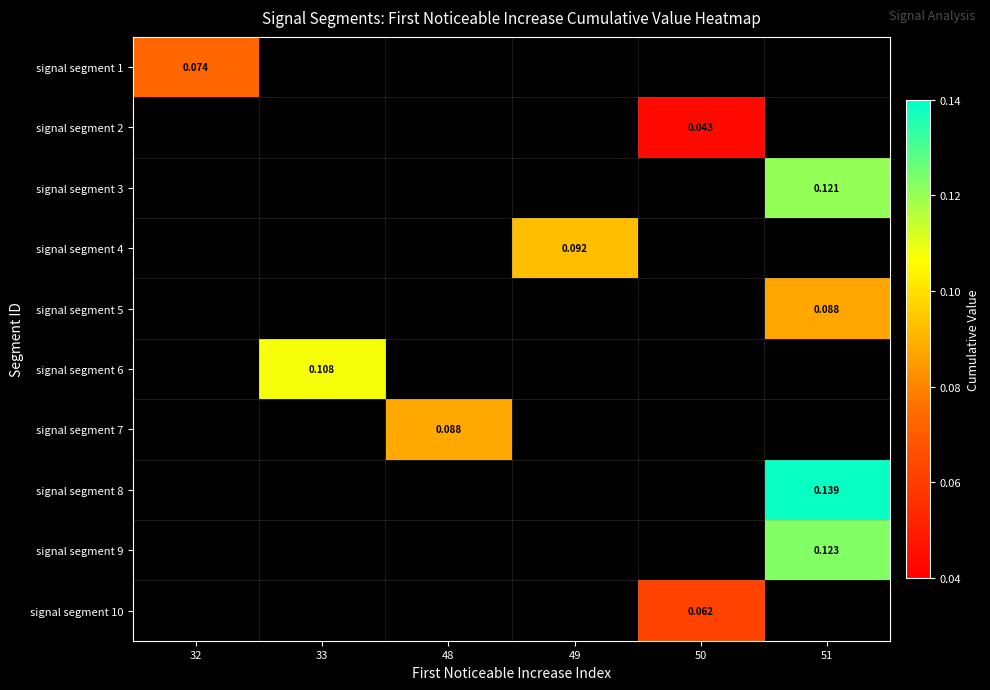

Count the number of categories in the chart.

6